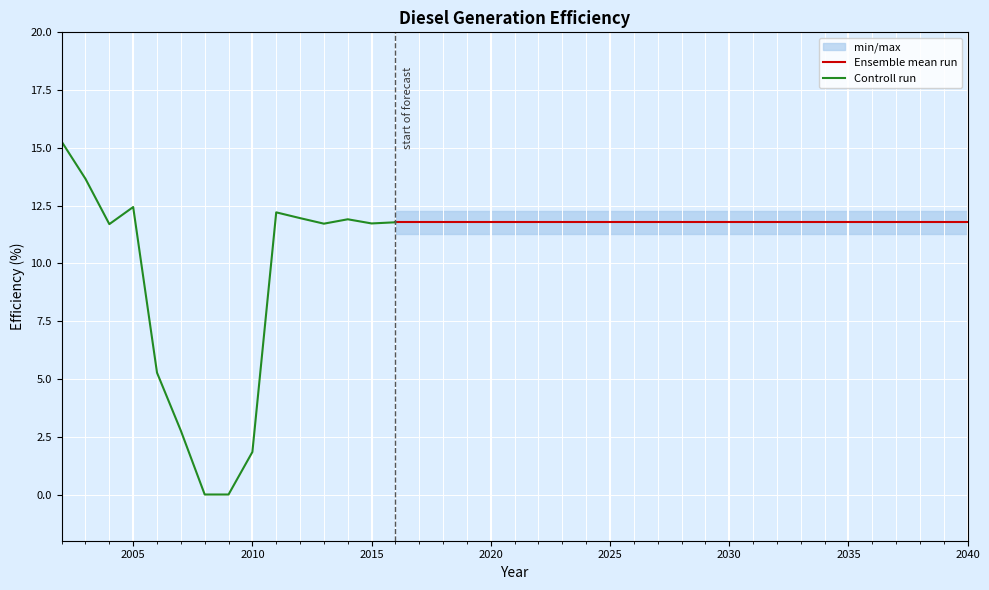

Where does the data first go above 11?

2002